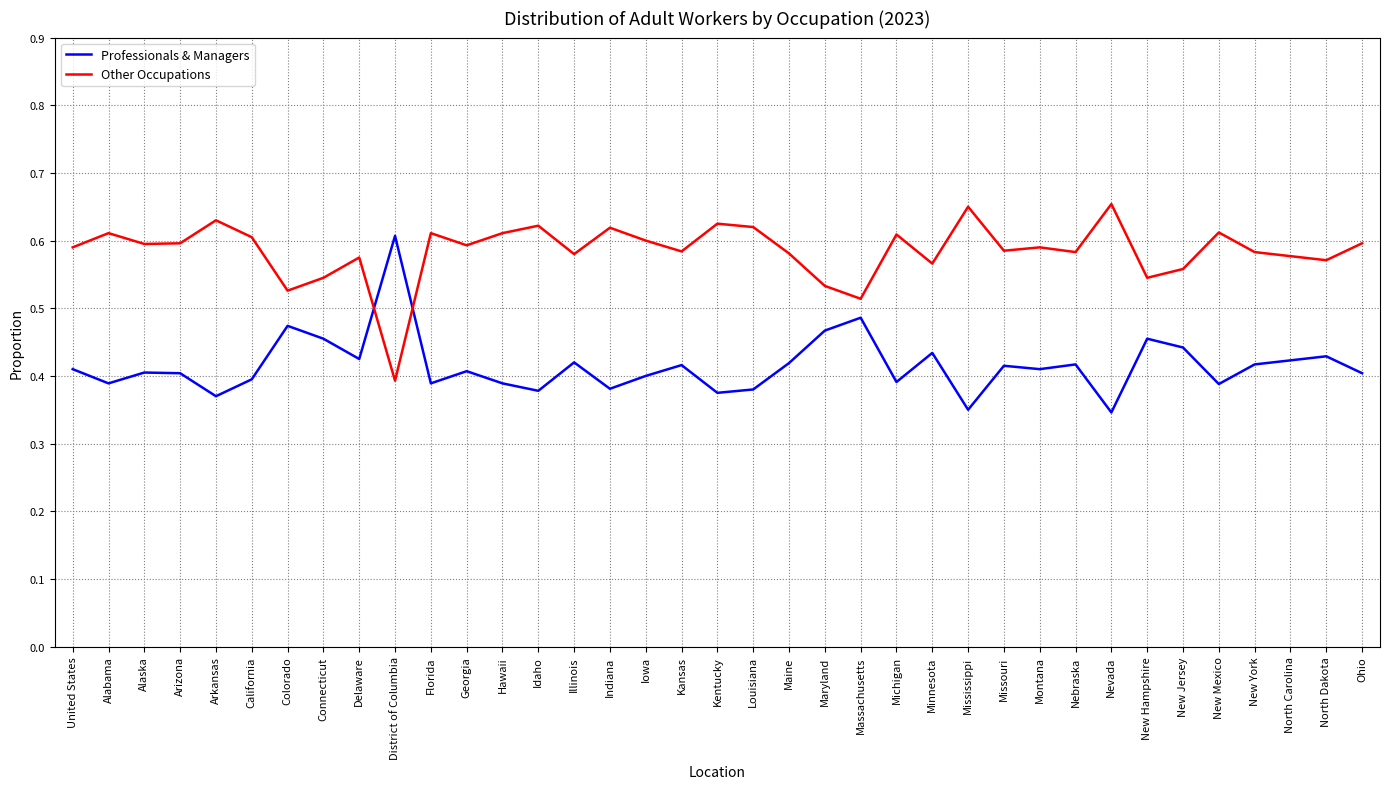

True or false: Professionals & Managers and Other Occupations cross at least once.

True